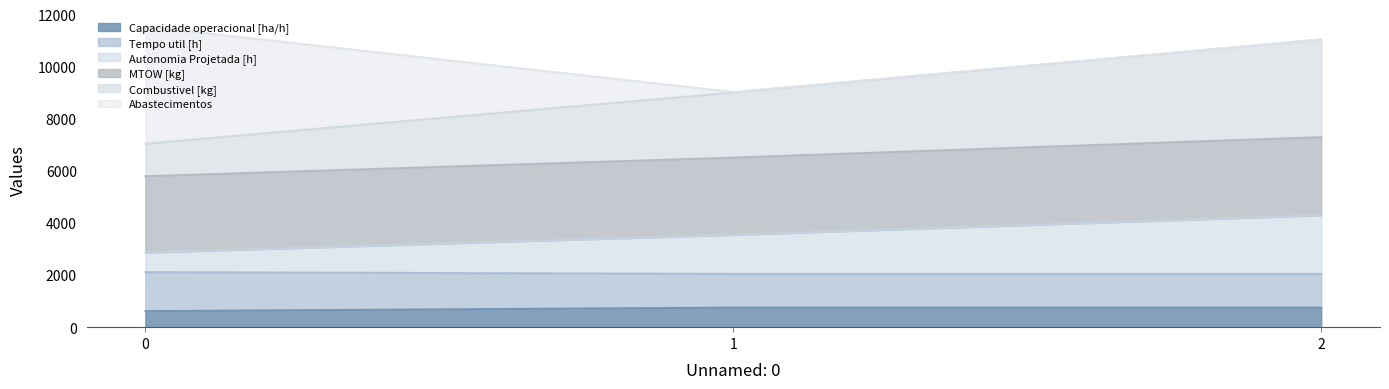

What is the value of the Capacidade operacional [ha/h] point at the 3rd from the left?

750.0